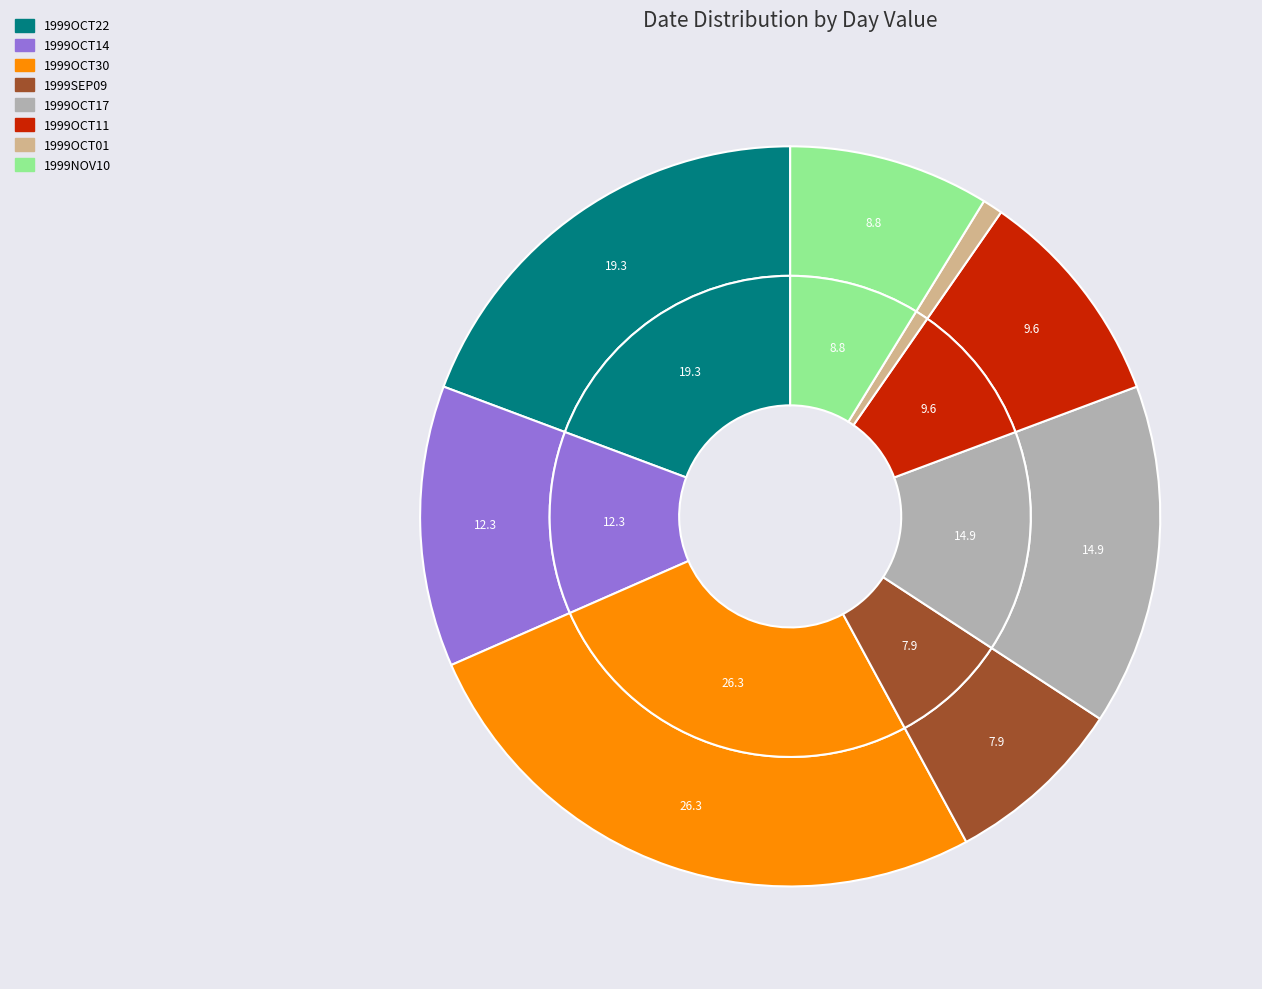

What is the largest slice in the pie chart?

1999OCT30